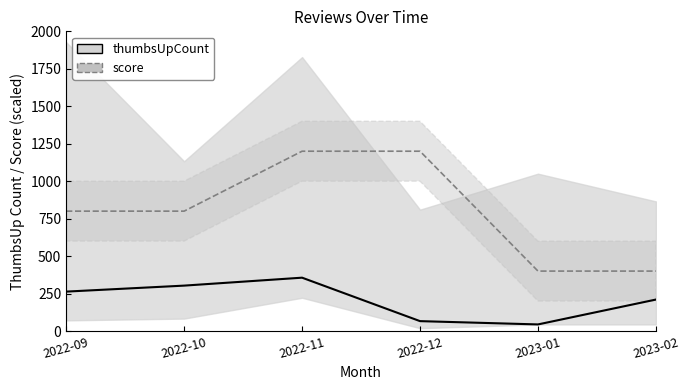

At 2023-02, list the series in order from largest to smallest.

score, thumbsUpCount